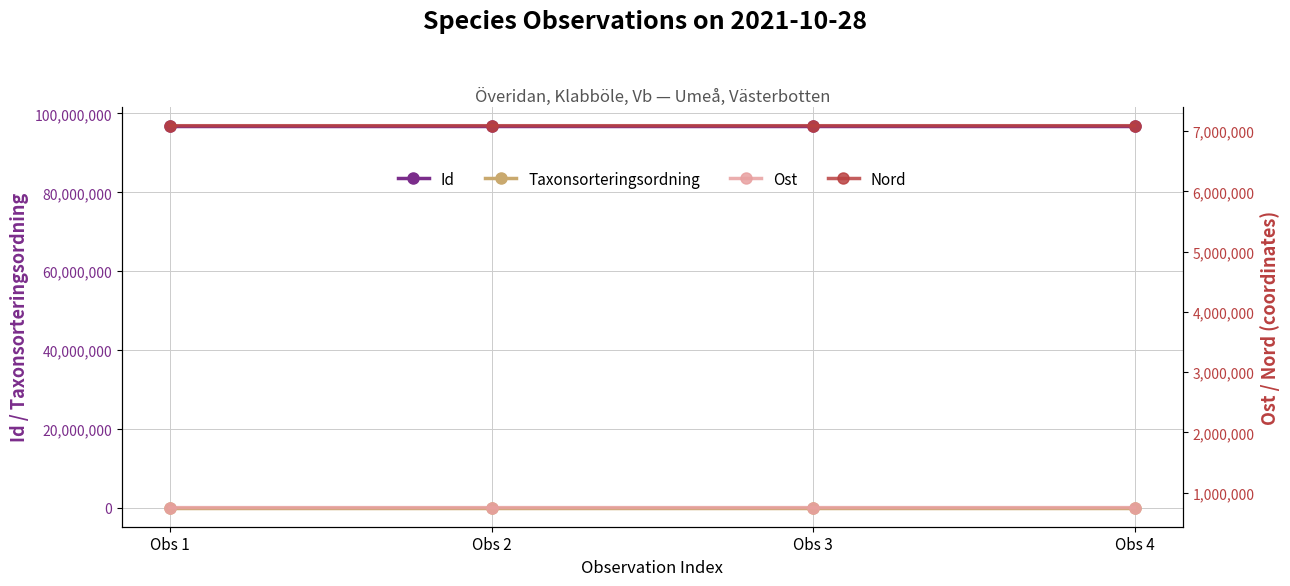

What is the value of the Nord point at the 2nd from the left?

7088236.7